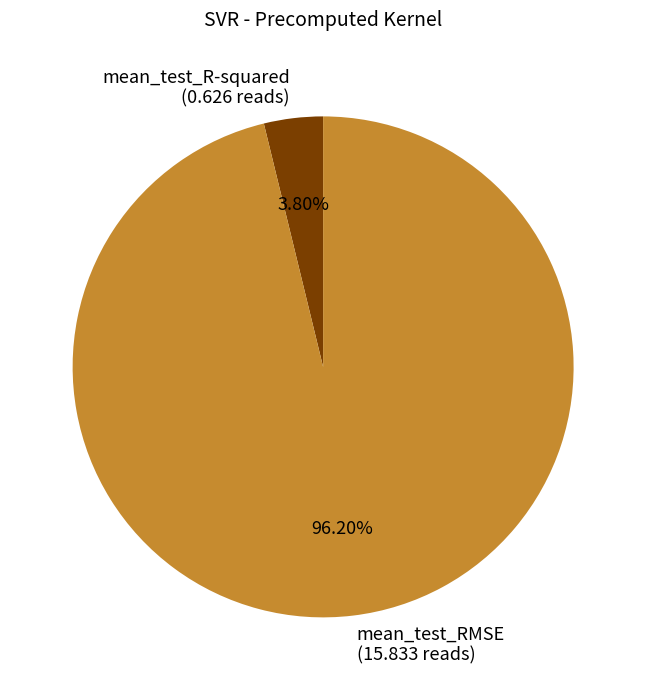

What is the largest slice in the pie chart?

mean_test_RMSE